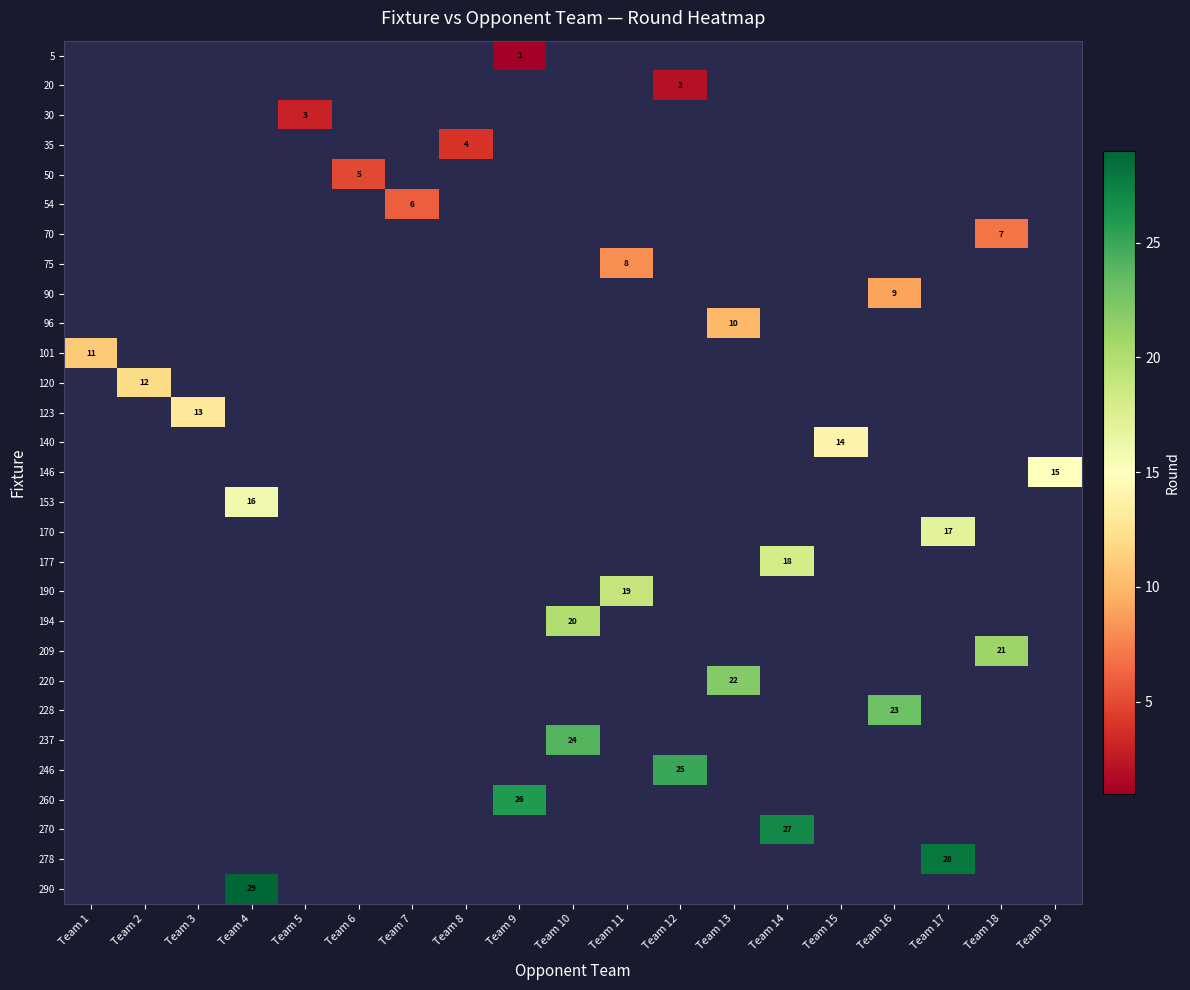

How many distinct data groups are displayed?

29